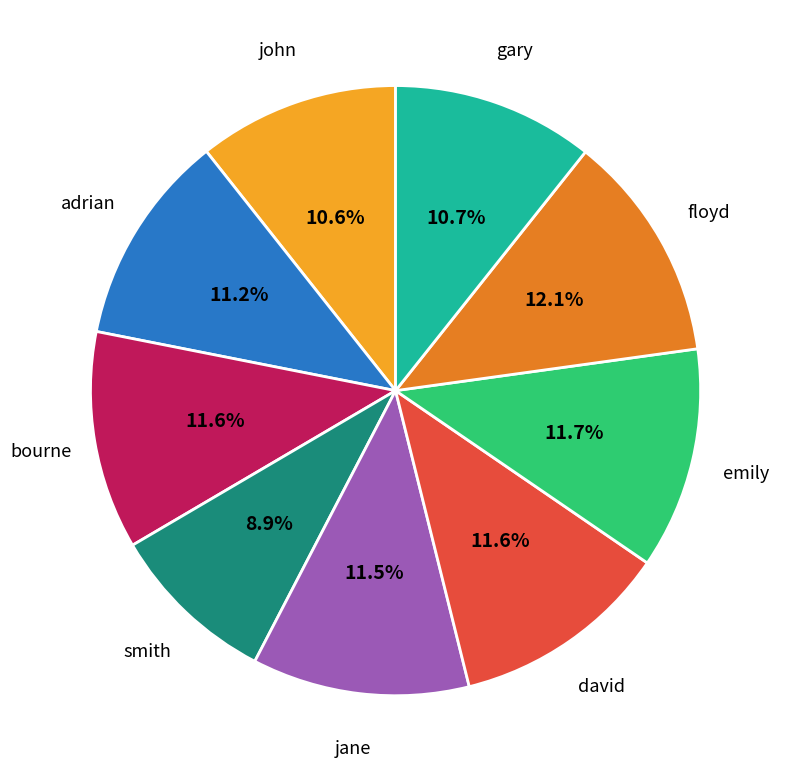

Is there any slice that represents more than half of the pie?

No